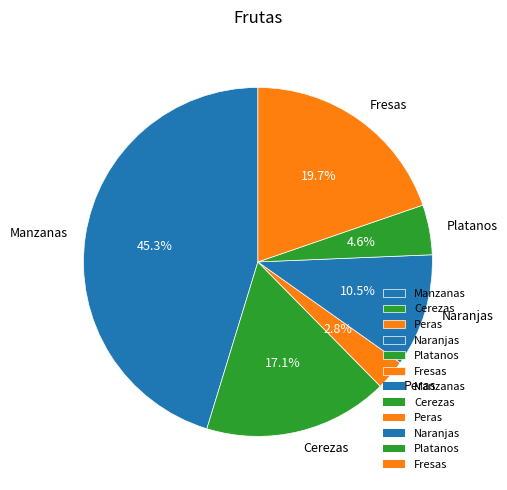

Approximately how many times larger is the value at Peras compared to Fresas?

0.1